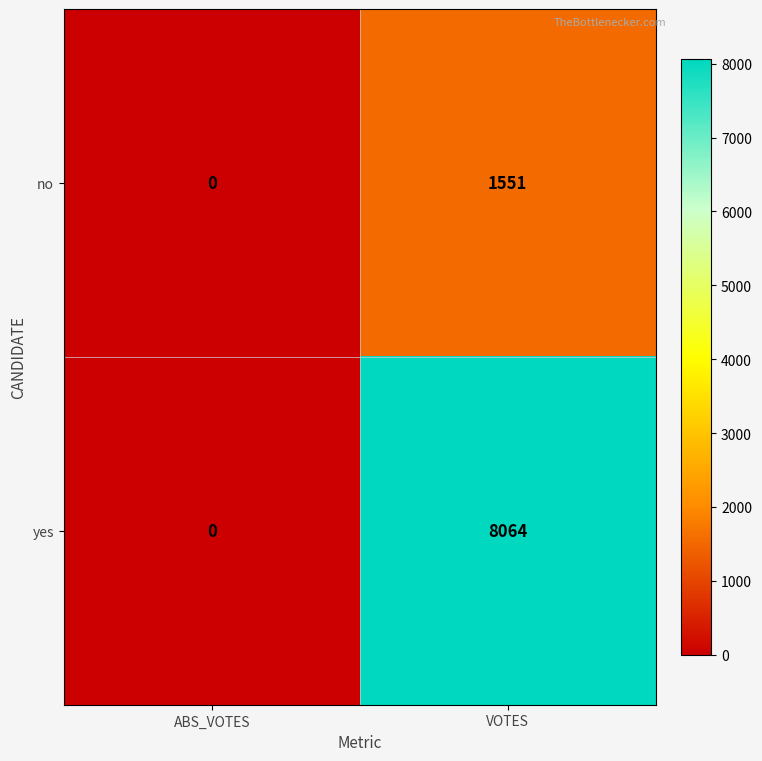

Which label corresponds to the smallest value in the chart?

ABS_VOTES